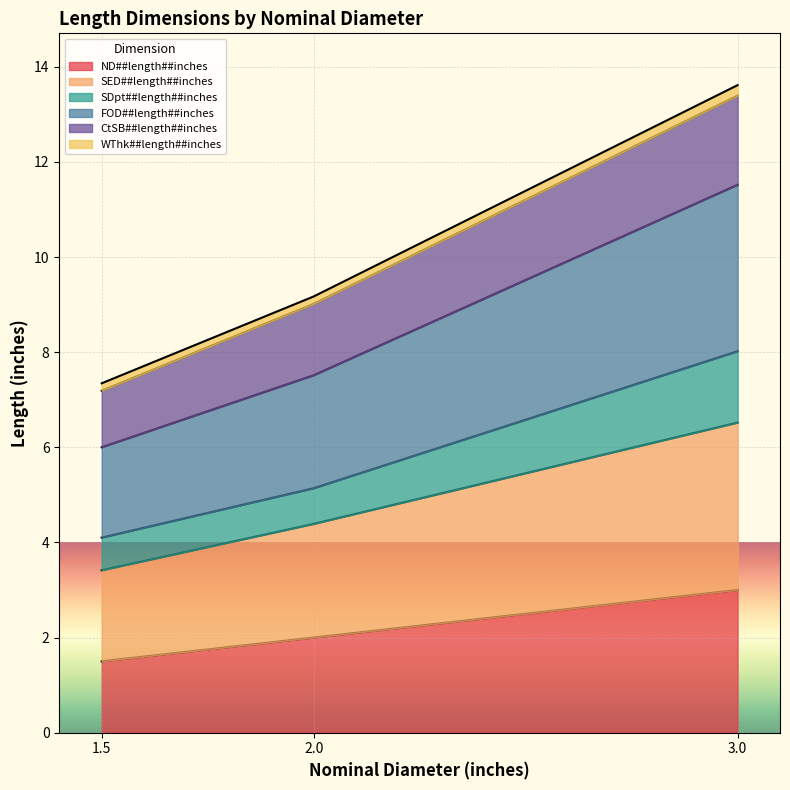

The ND##length##inches series shows 3.0 at 3.0. True or false?

True